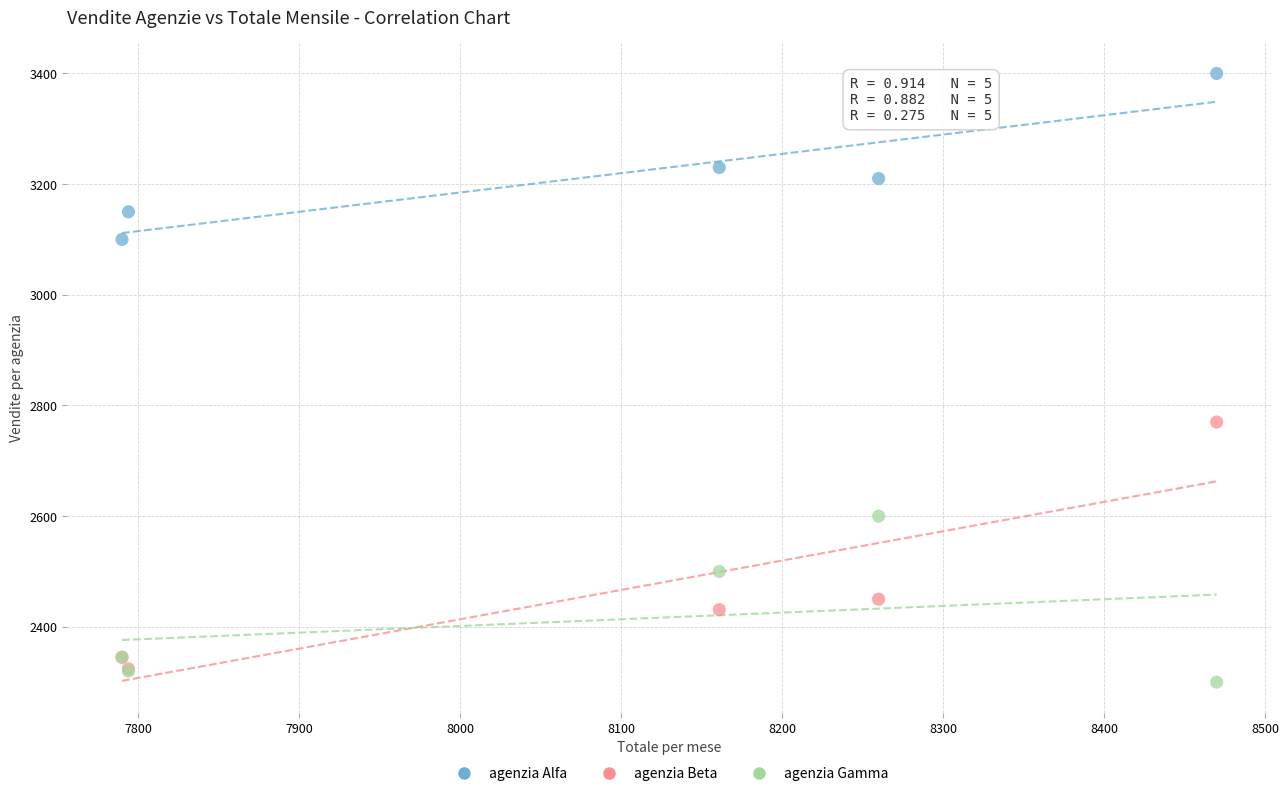

Which series contains the highest Y value?

agenzia Alfa